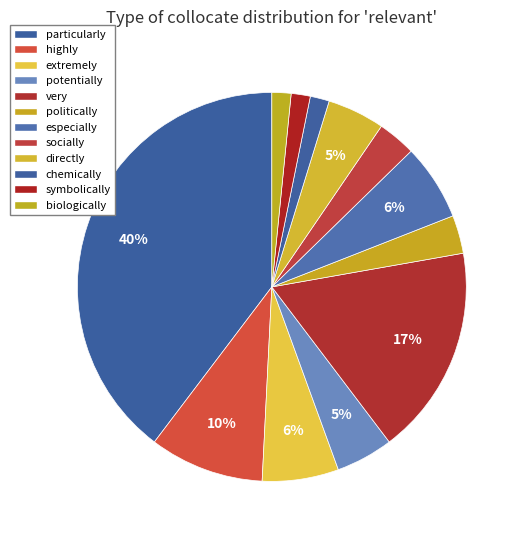

Is the sum of potentially and symbolically greater than half?

No